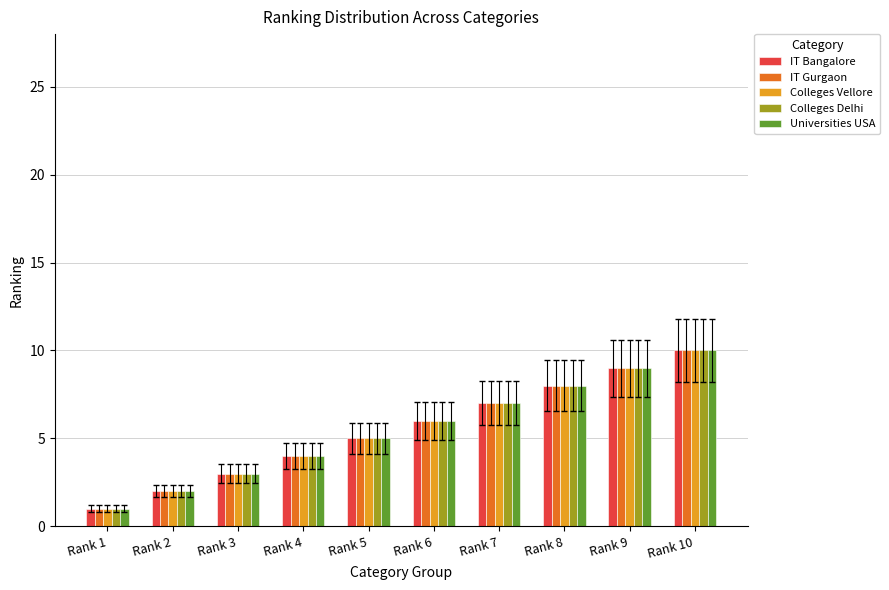

What is the sum of all Colleges Delhi values?

55